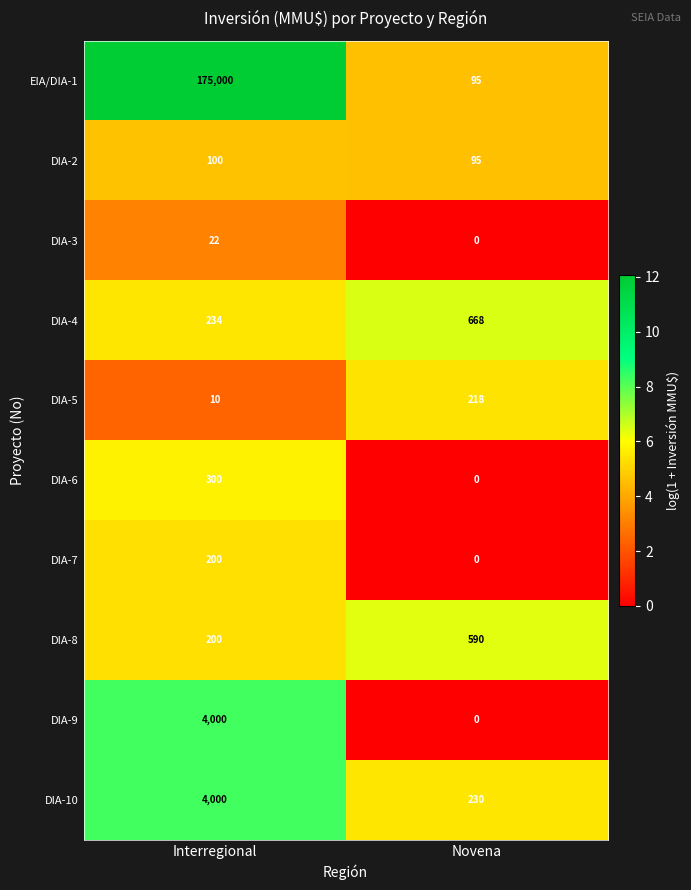

What is the approximate value of DIA-2 at Interregional?

100